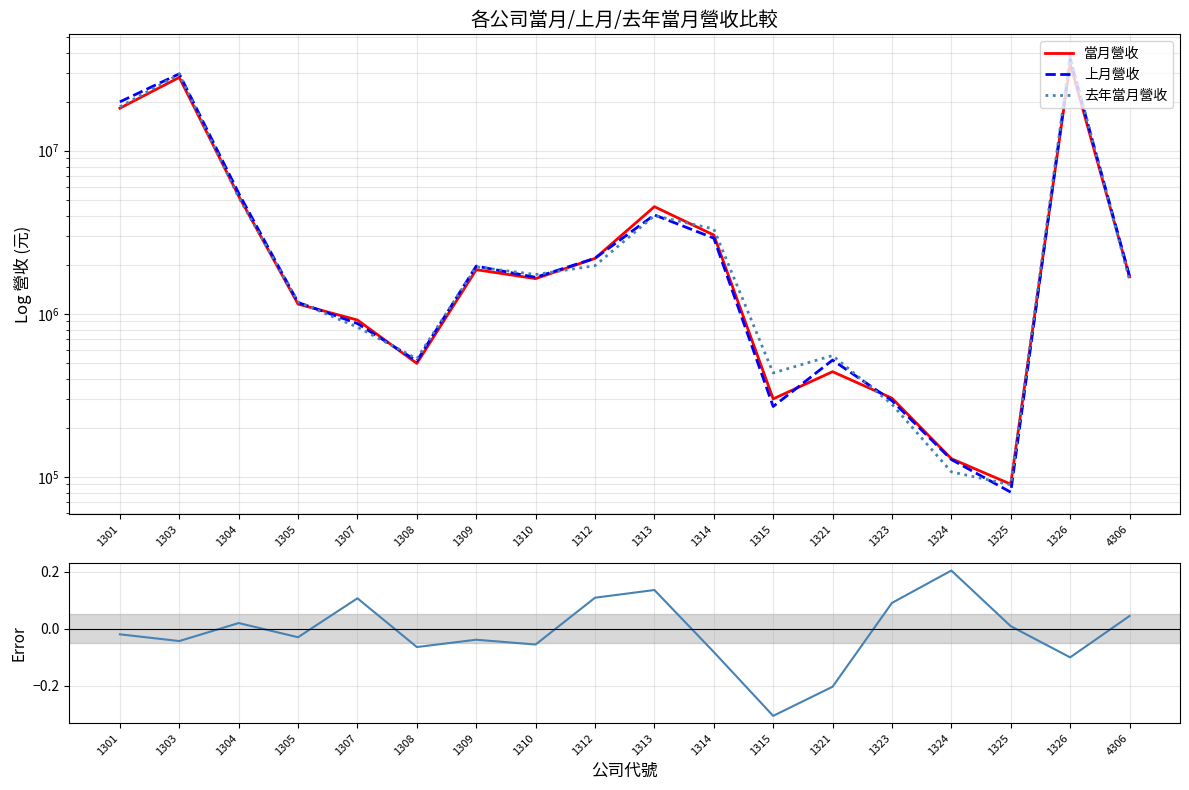

List the series in order of their peak value, highest first.

去年當月營收, 上月營收, 當月營收, 去年同月增減率